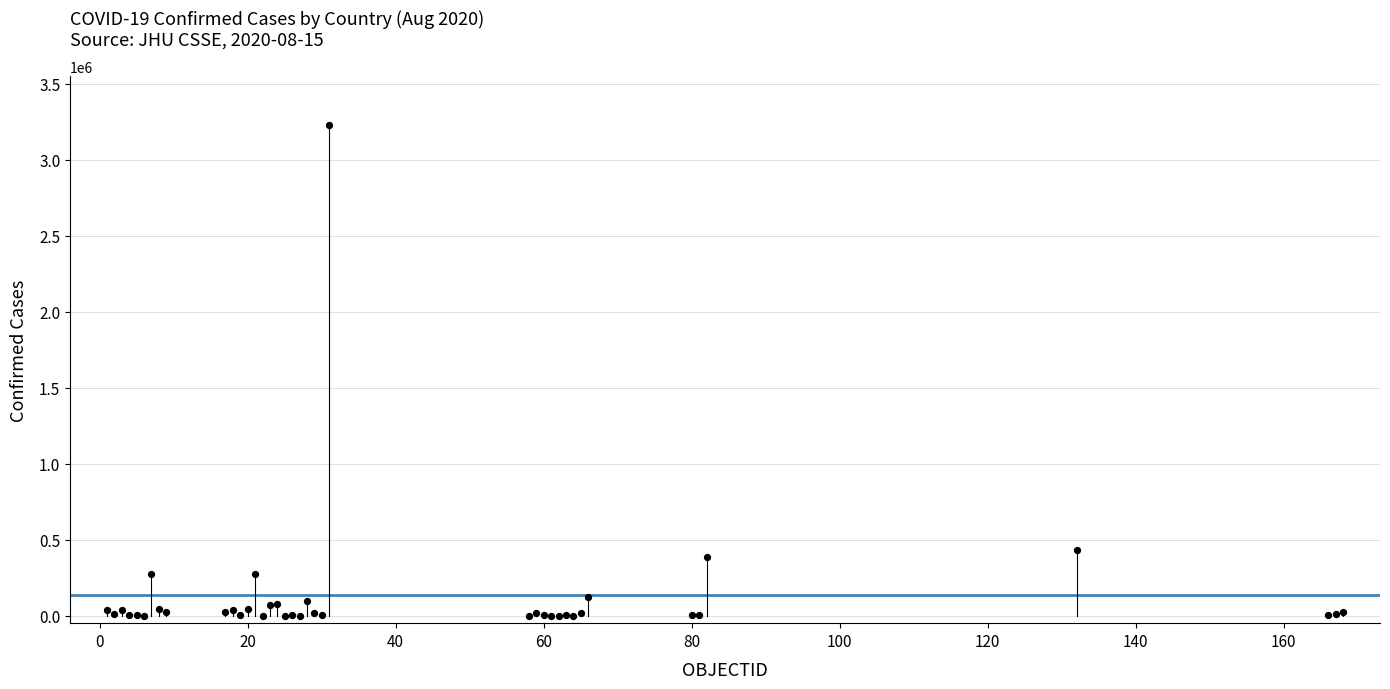

What Y value in the scatter plot is closest to 1612484?

433805